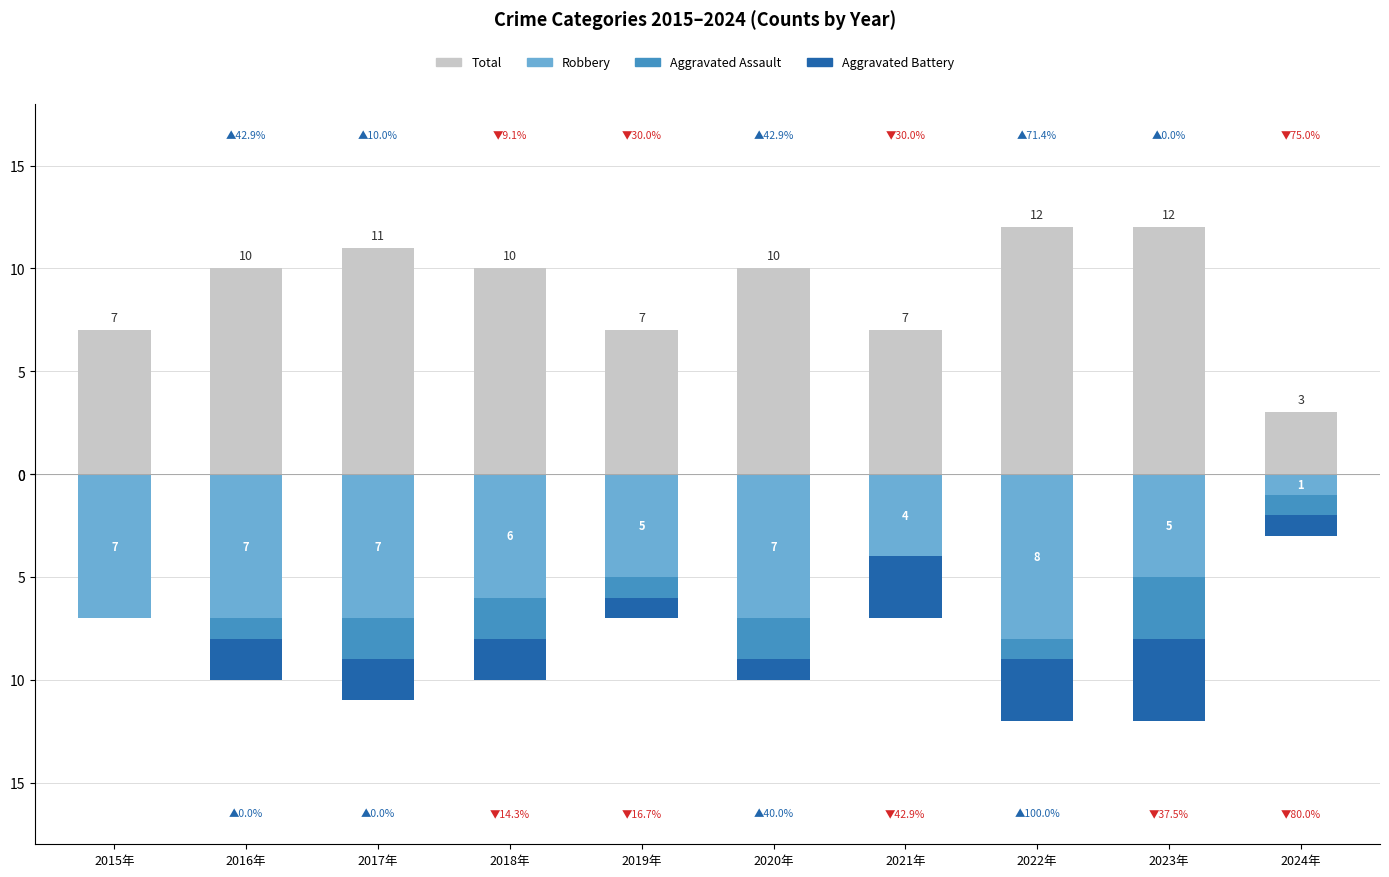

Count the number of categories in the chart.

10